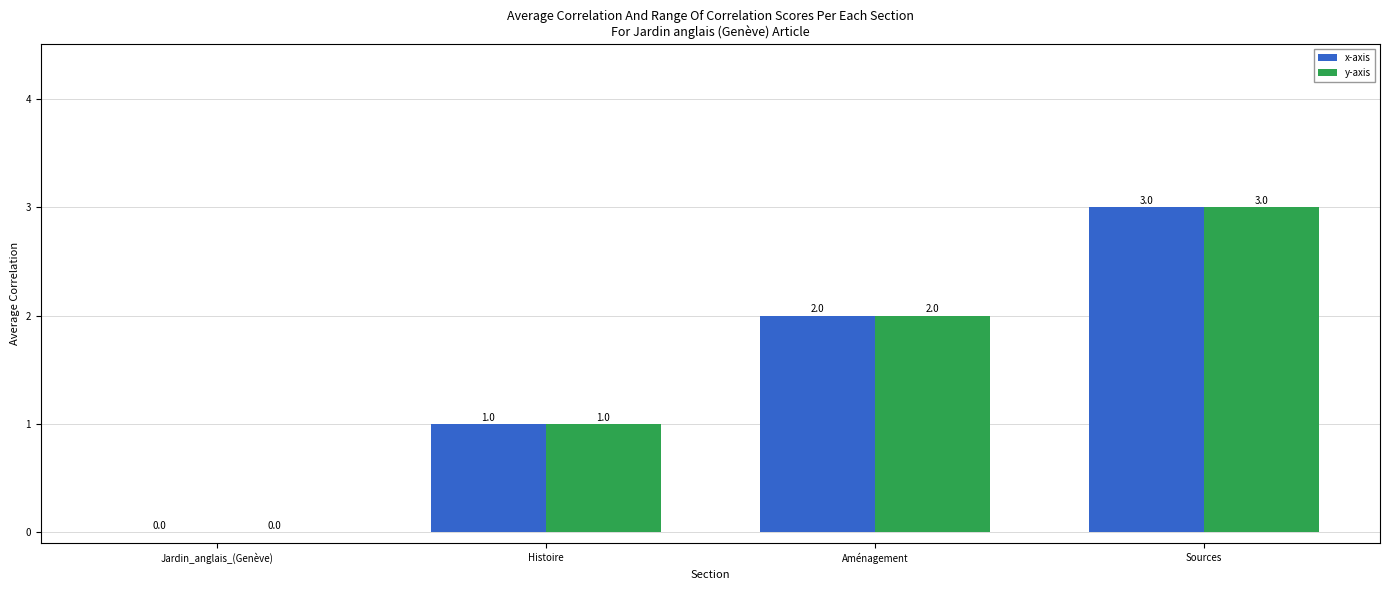

True or false: x-axis has a value of 3 at Sources.

True